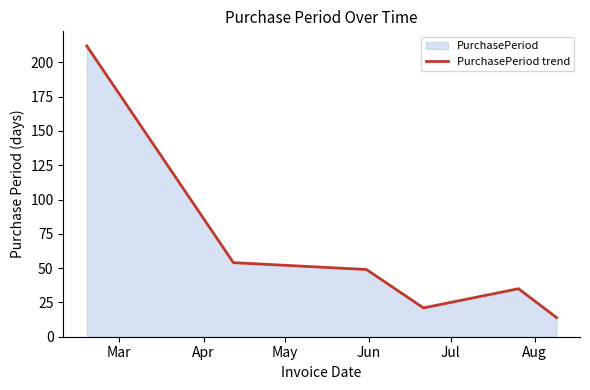

True or false: the data has more than 0 interior local peaks.

True